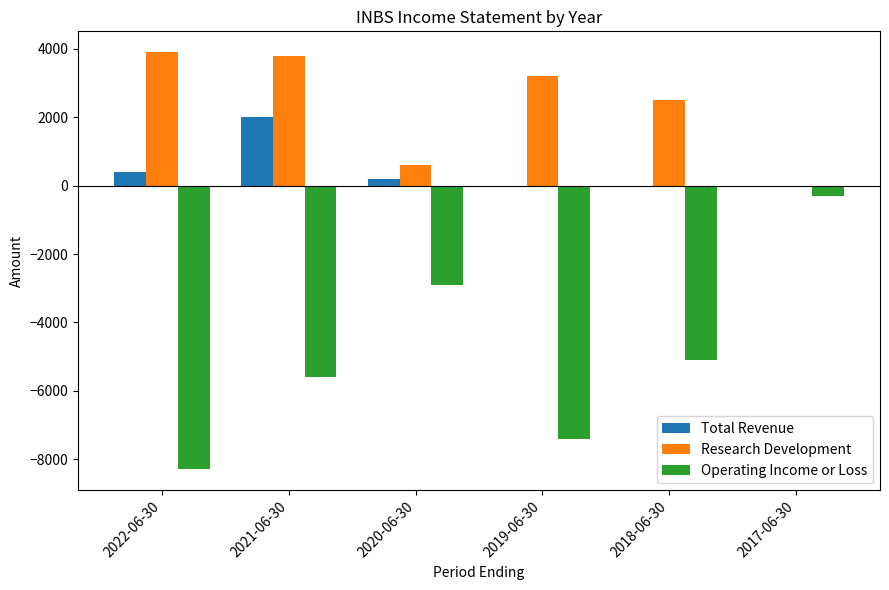

At which label is Operating Income or Loss closest to -4300?

2018-06-30